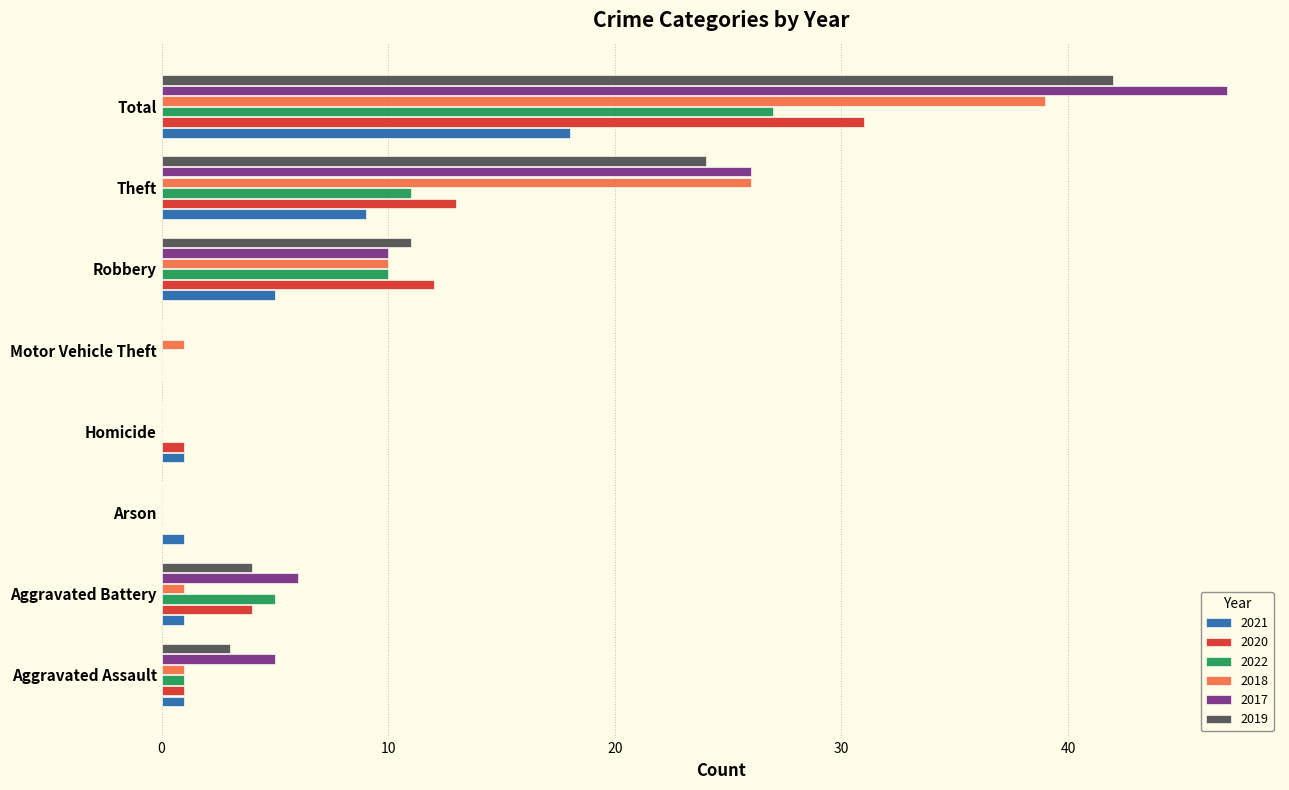

Between Aggravated Battery and Arson, which series saw the biggest shift?

2017